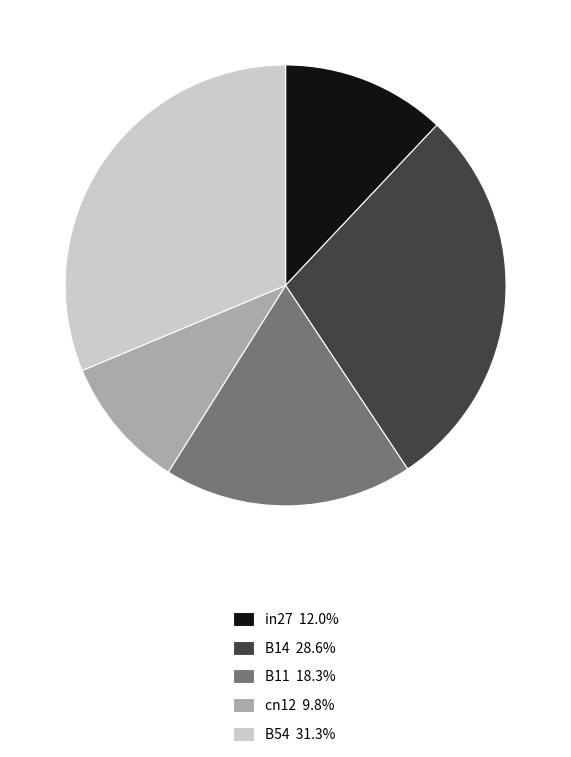

Is there any slice that represents more than half of the pie?

No